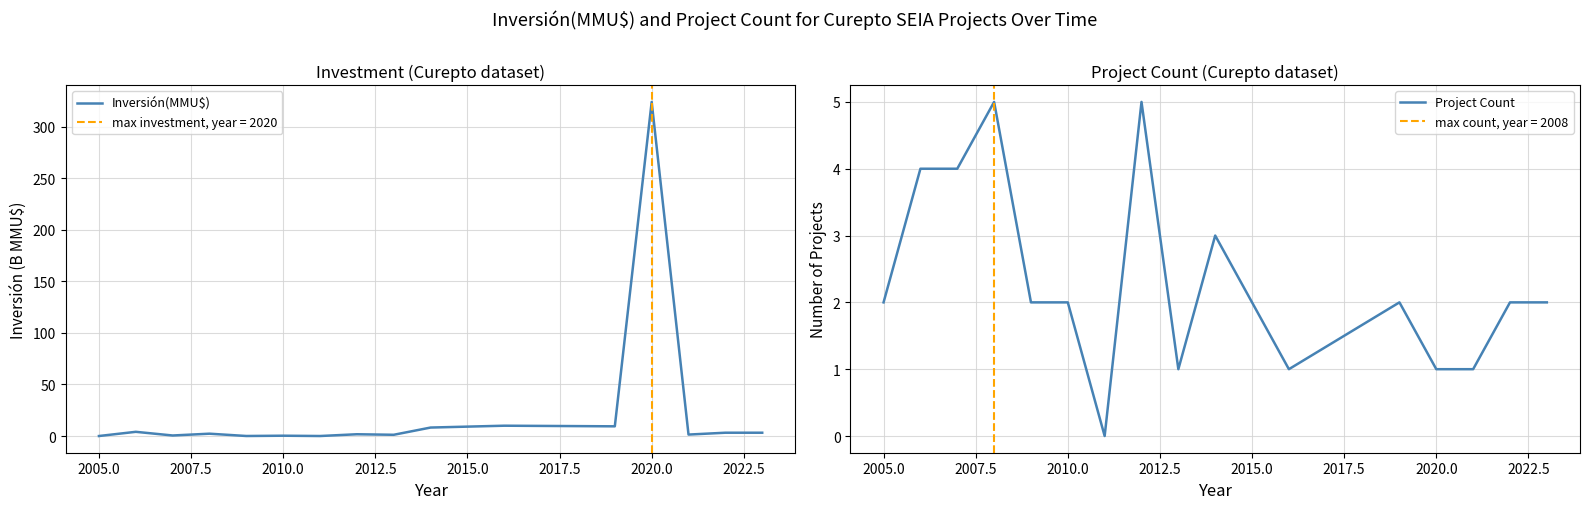

The value of Project Count at 2020.0 is 0.3. True or false?

False